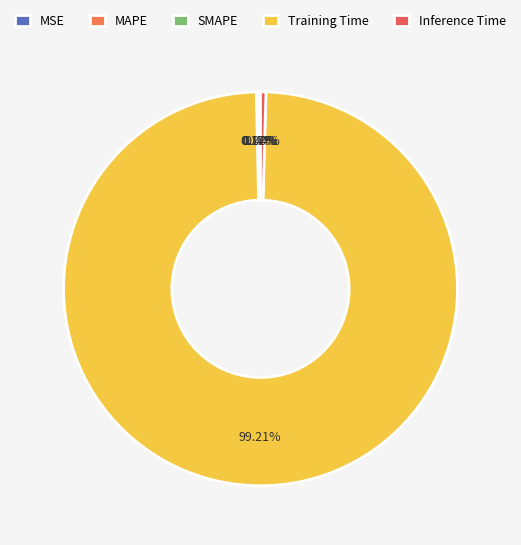

How much of the chart is everything except MSE?

100.0%